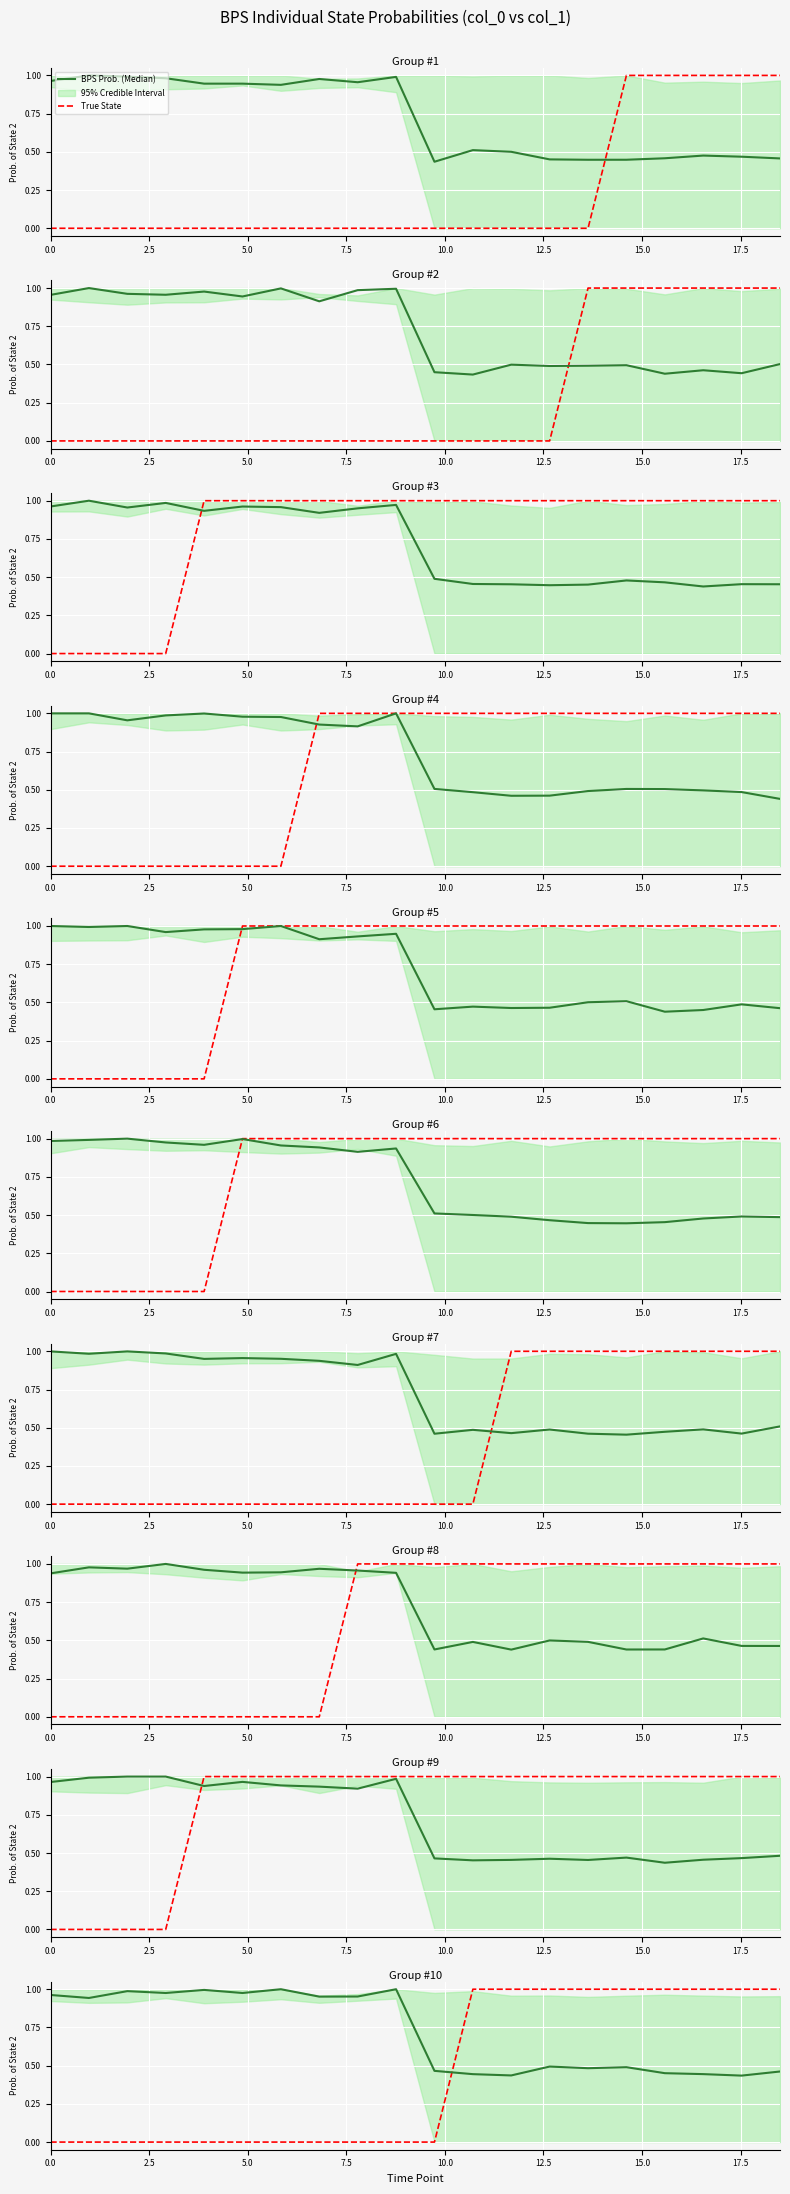

Count the True State values in the range 0 to 1.

20